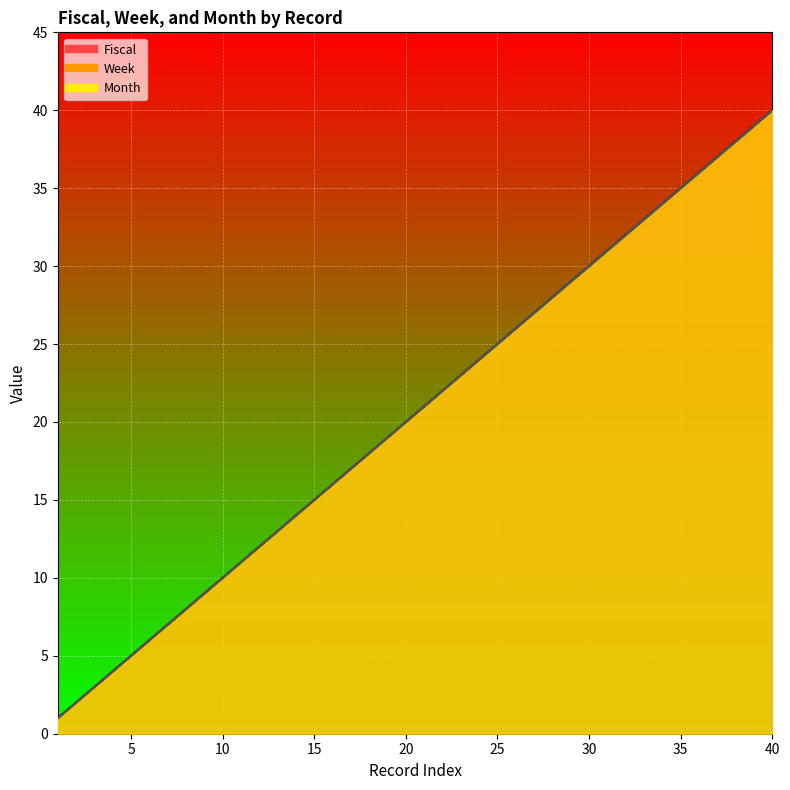

True or false: Fiscal and Month cross at least once.

False